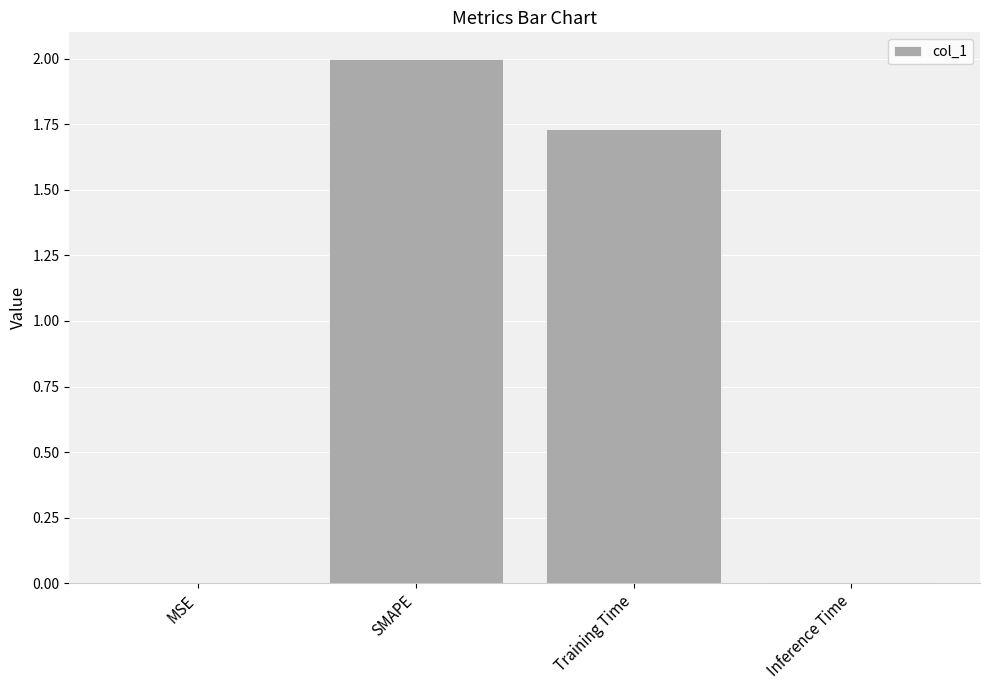

How many data points are above 1?

2